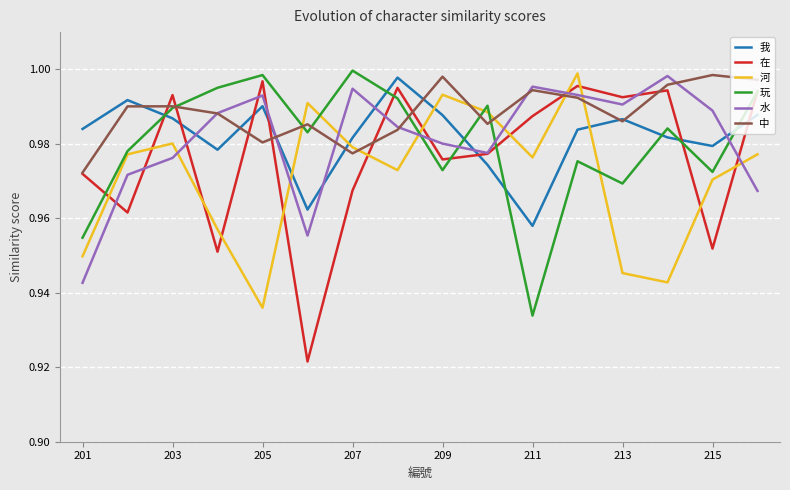

Which series has the widest spread of values?

在